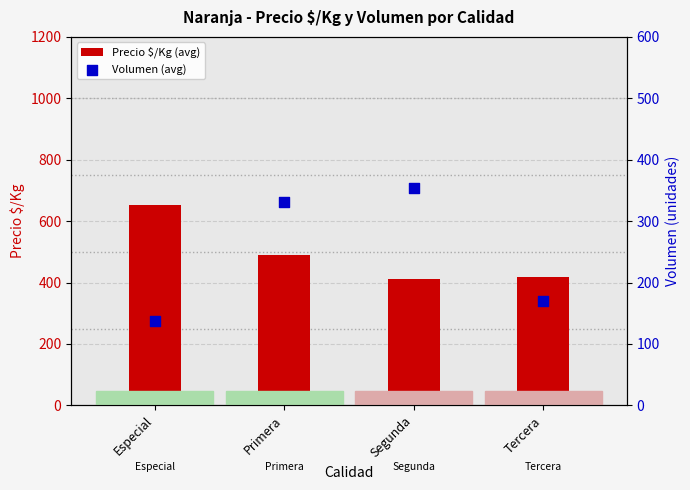

Which series contains the highest Y value?

Precio $/Kg (avg)